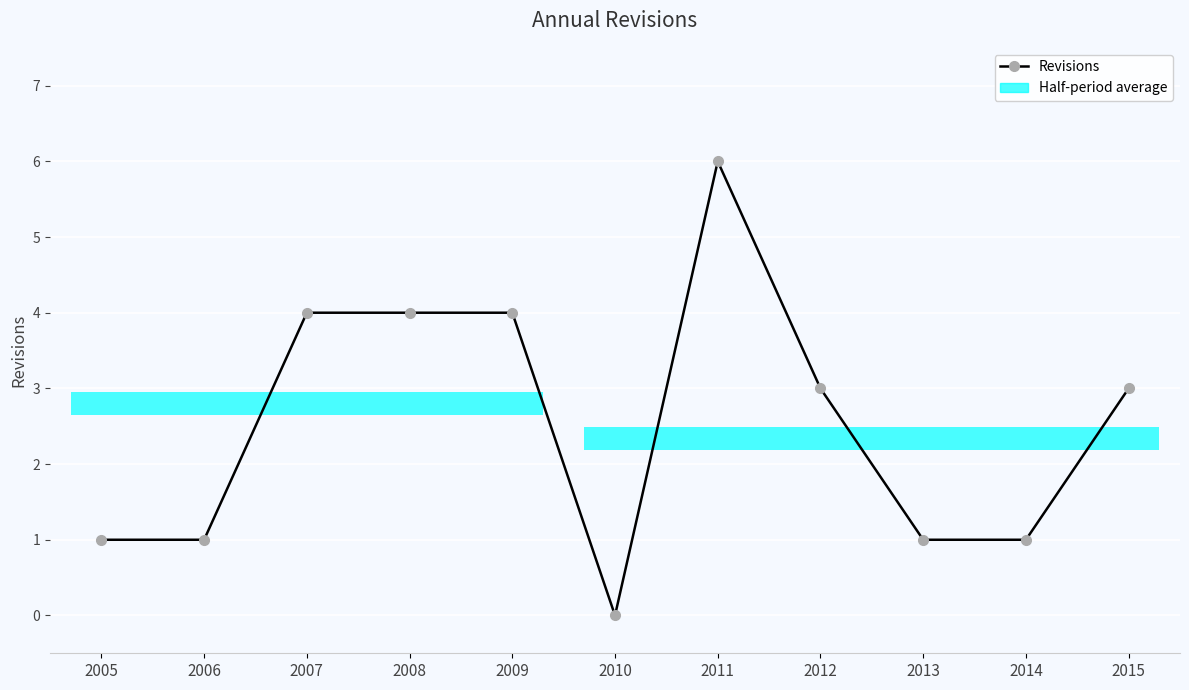

What is the difference between the maximum and minimum values?

6